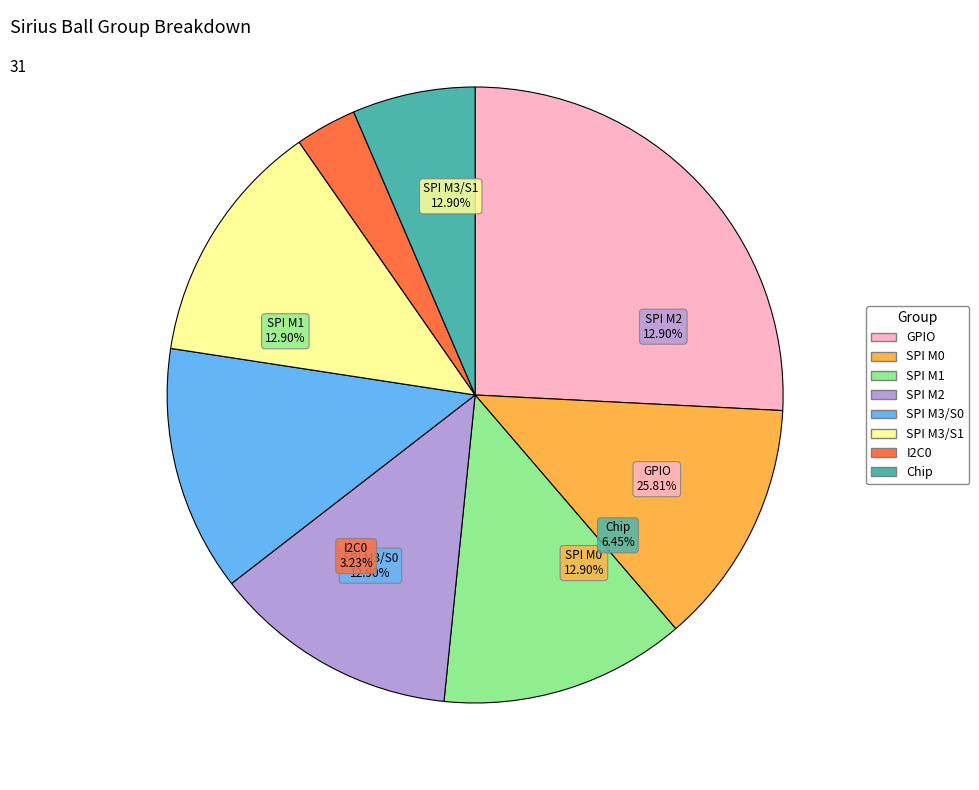

How many slices are in this pie chart?

8